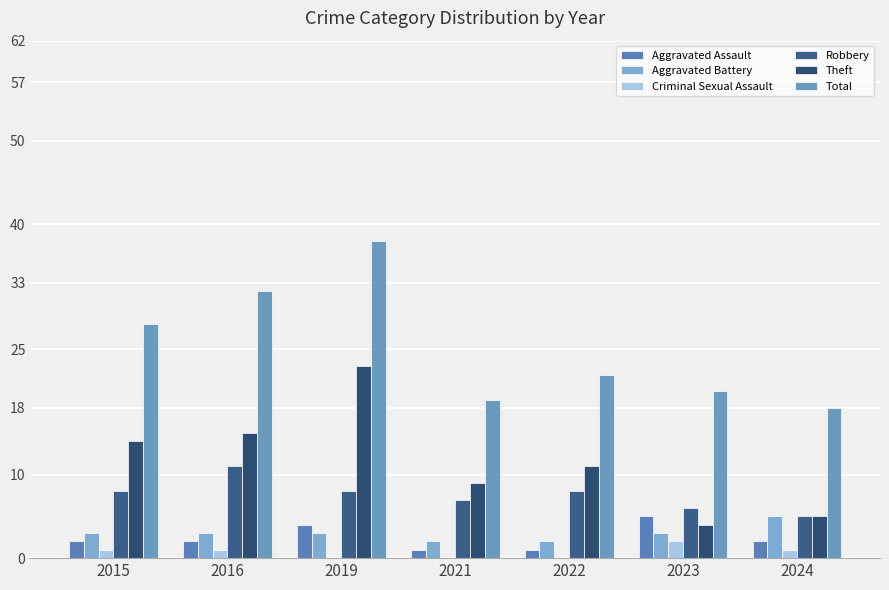

How many groups of bars are there?

7